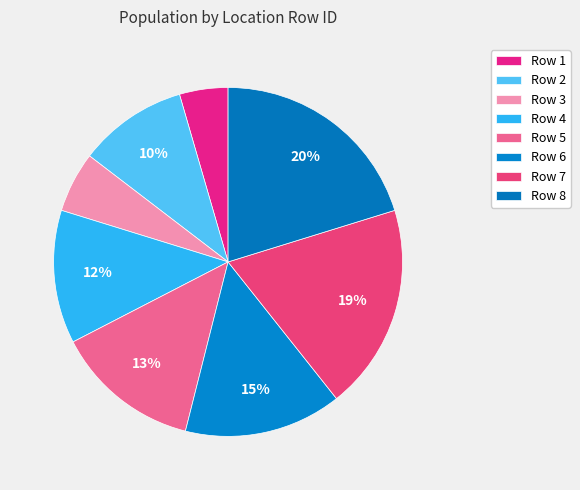

How many slices are in this pie chart?

8